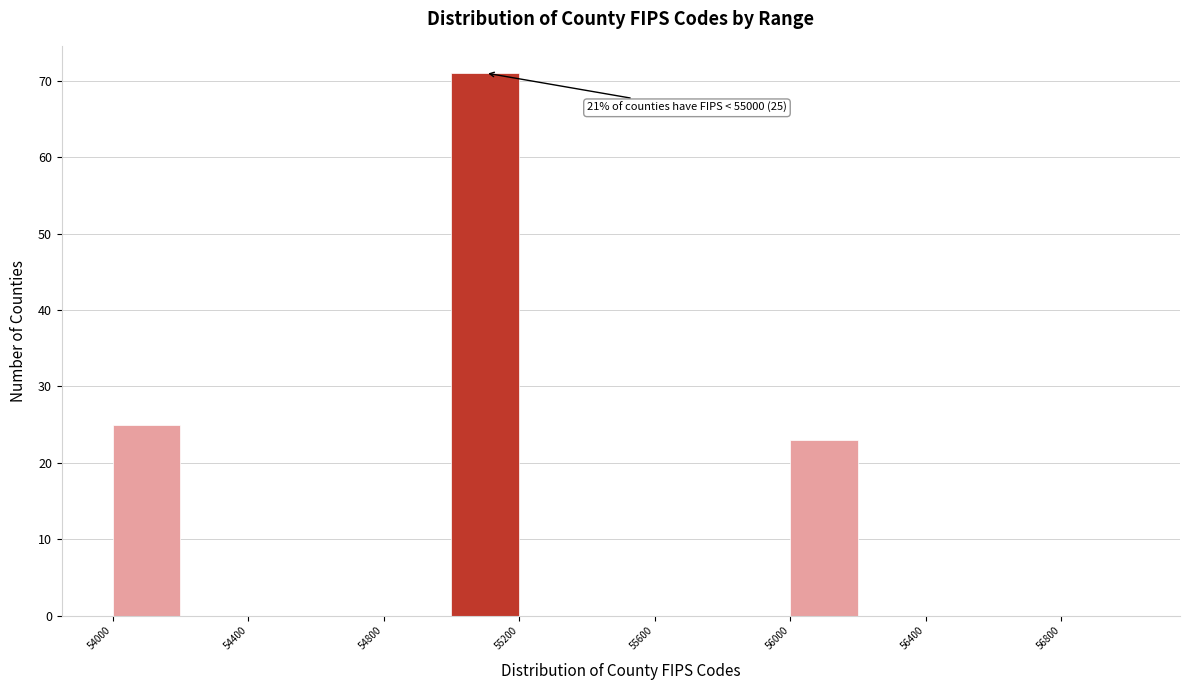

Over which range of the x-axis is the bar tallest?

55000 to 55200